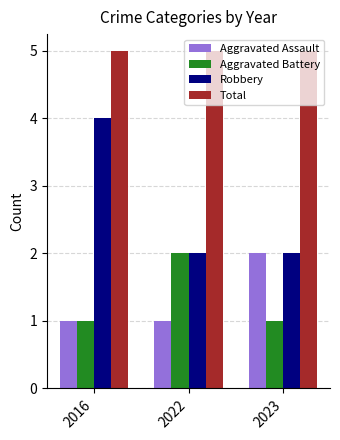

Does the chart contain stacked bars?

No